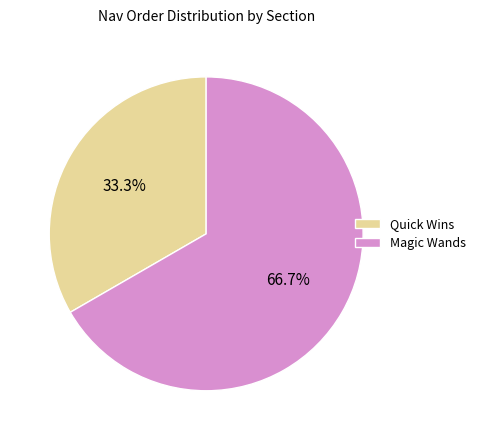

Which category accounts for the majority?

Magic Wands